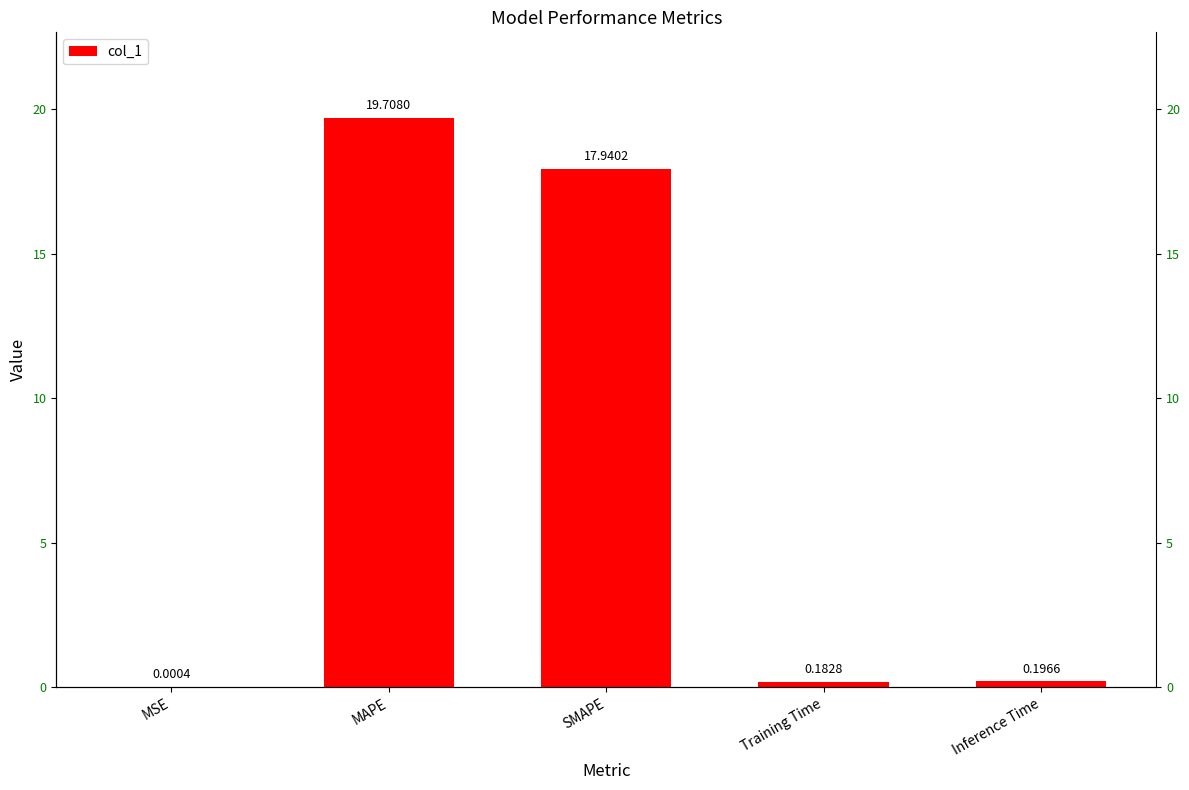

Reading left to right, extract all data points from this chart.

MSE=0.0	MAPE=19.7	SMAPE=17.9	Training Time=0.2	Inference Time=0.2